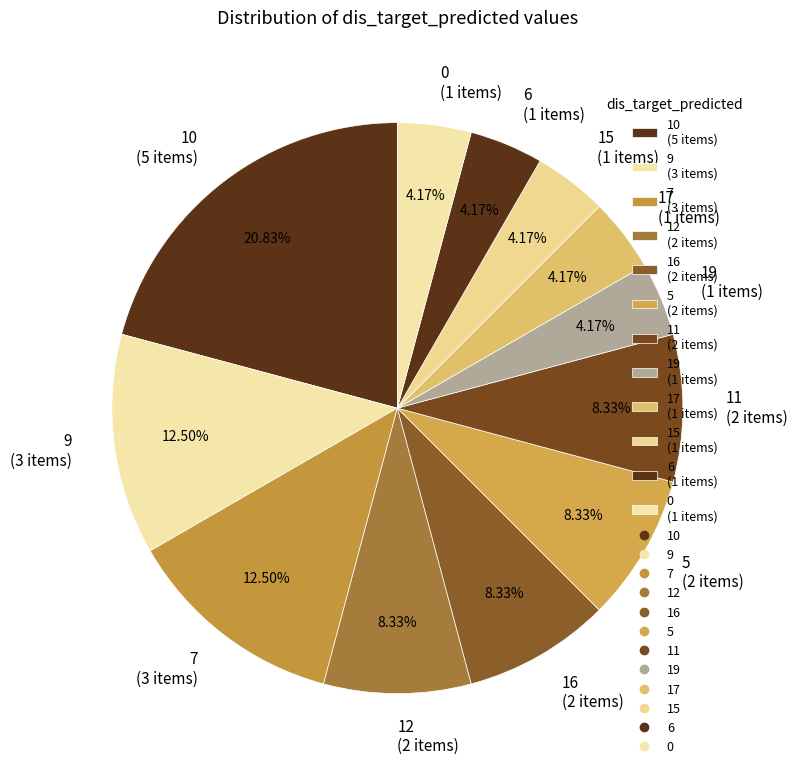

How many slices are in this pie chart?

12